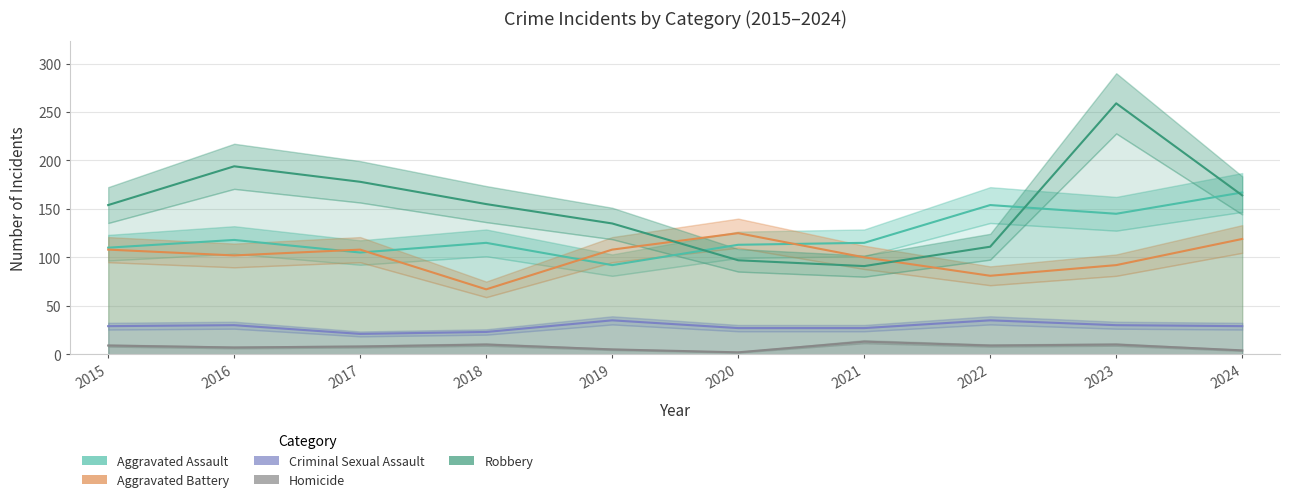

What is the sum of the Aggravated Battery values at 2020 and 2016?

227